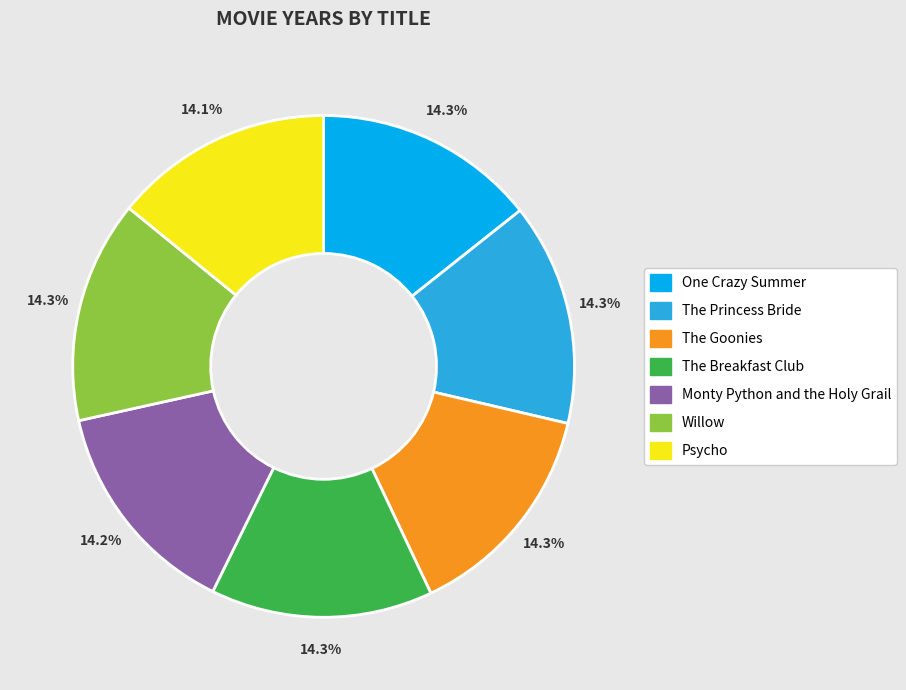

What is the total percentage of Monty Python and the Holy Grail and Willow?

28.6%